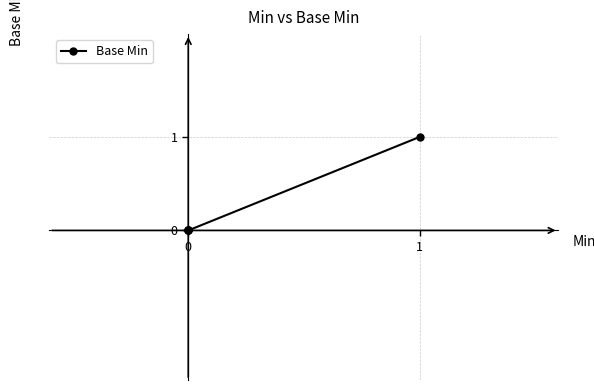

What is the difference between the maximum and minimum values?

1